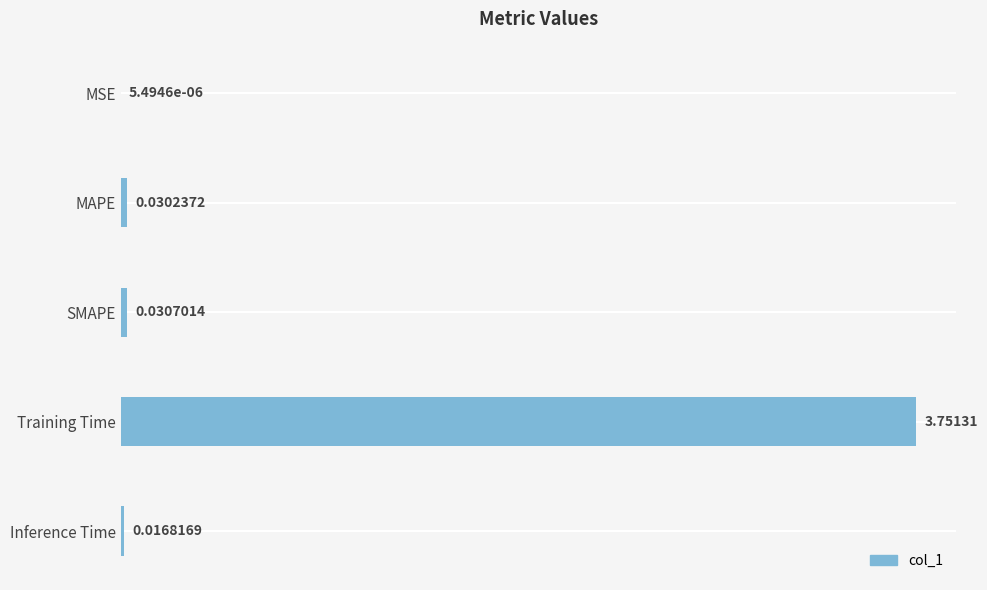

Where is the data nearest to the value 1?

SMAPE